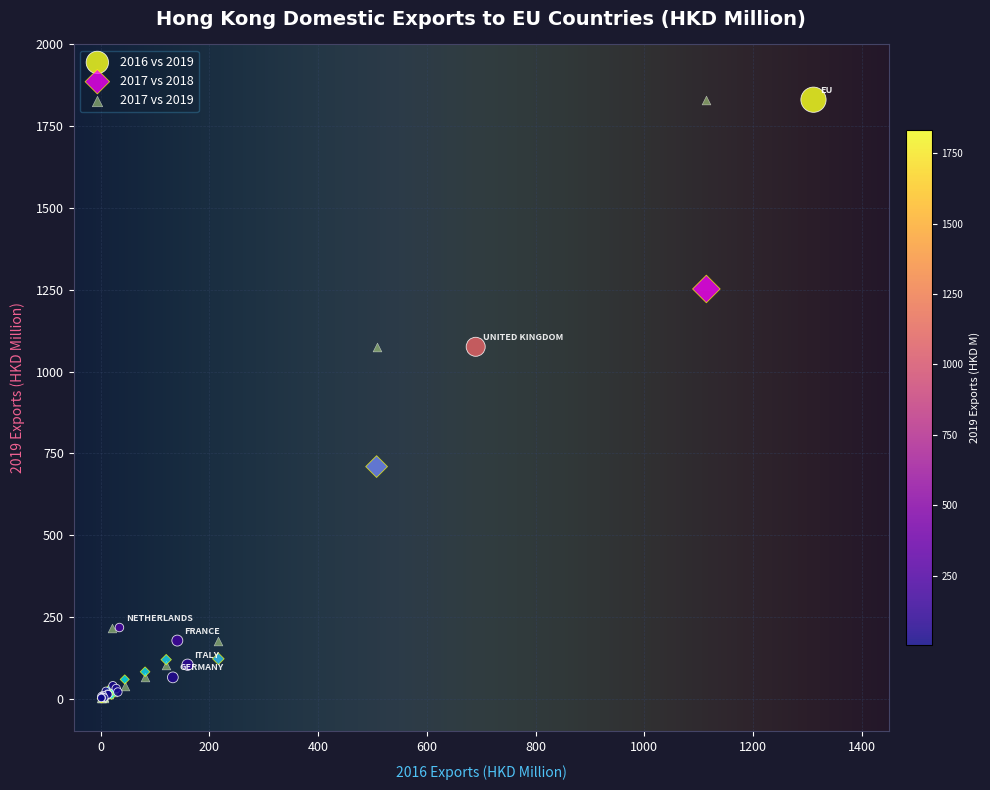

What are all the series names shown in the legend?

2016 vs 2019, 2017 vs 2018, 2017 vs 2019